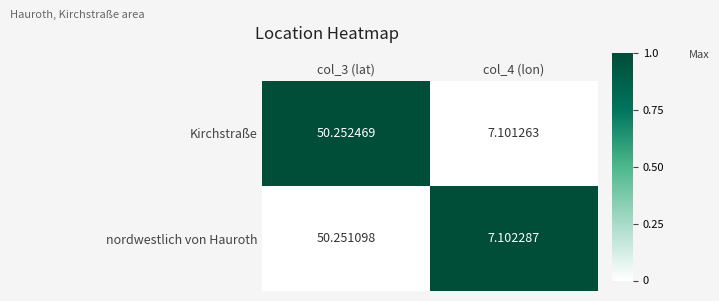

Which series has the largest total across all categories?

Kirchstraße